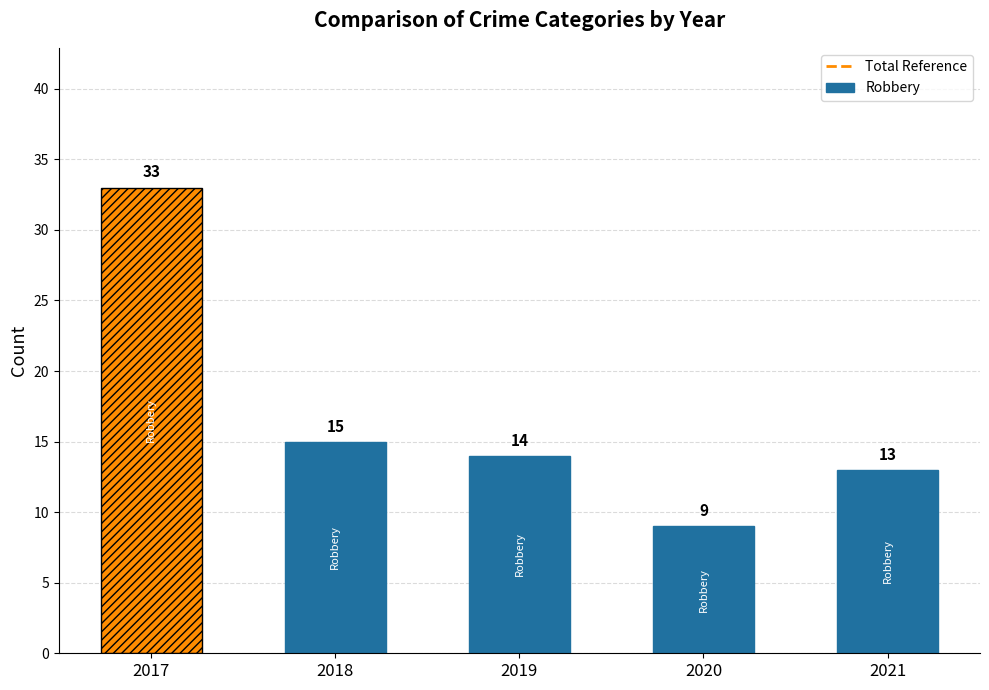

Are the bars horizontal?

No